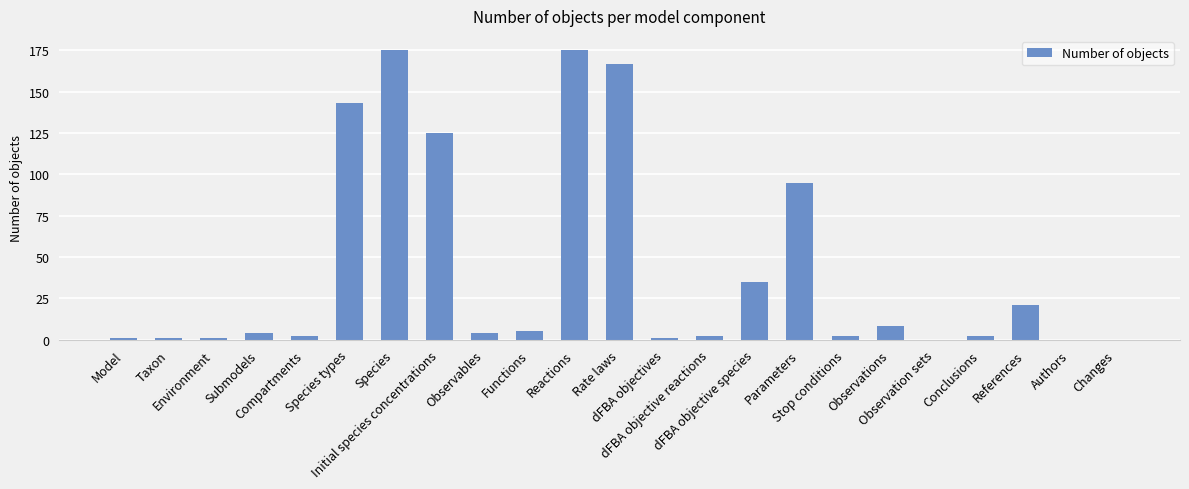

What is the maximum value shown in the chart?

175